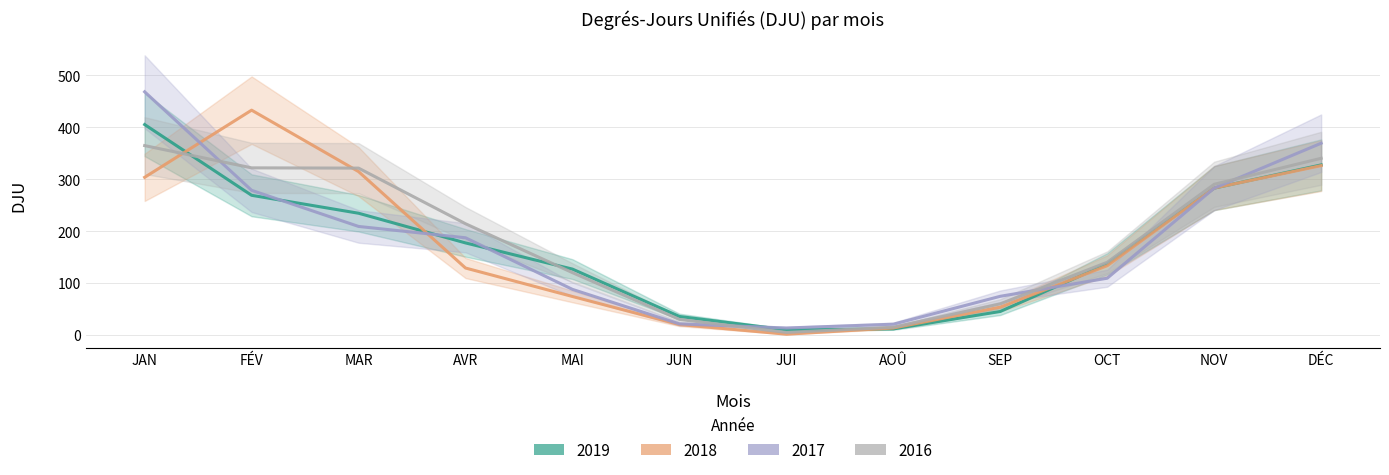

True or false: 2016 has a value of 15.0 at AOÛ.

True